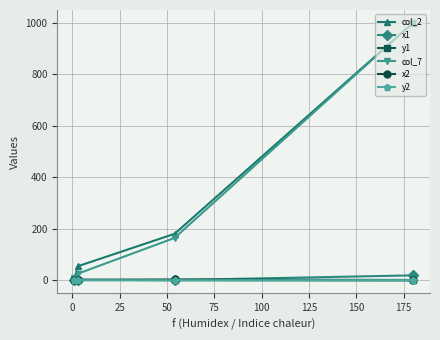

What is the value of the y1 point at the 4th from the left?

-1.2